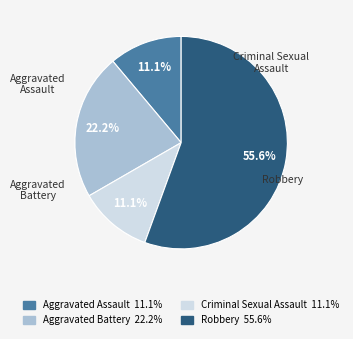

Which category has the smallest portion of the pie?

Aggravated Assault